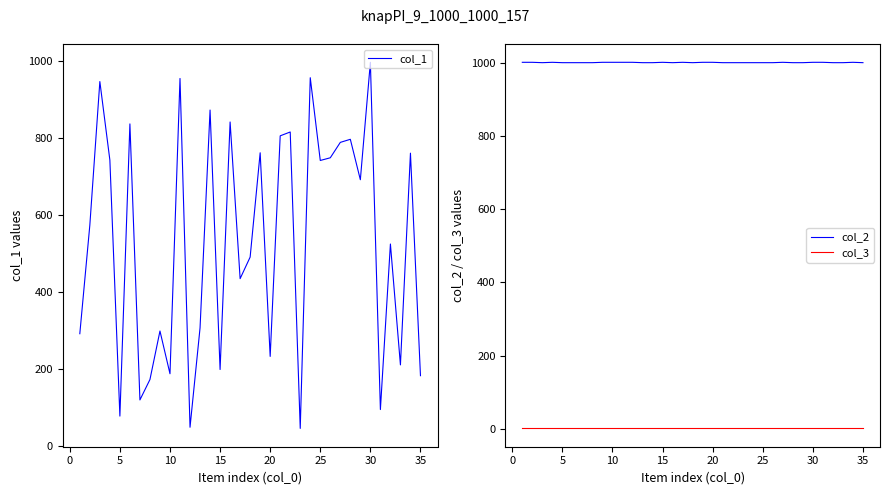

True or false: col_2 and col_3 intersect in this chart.

False